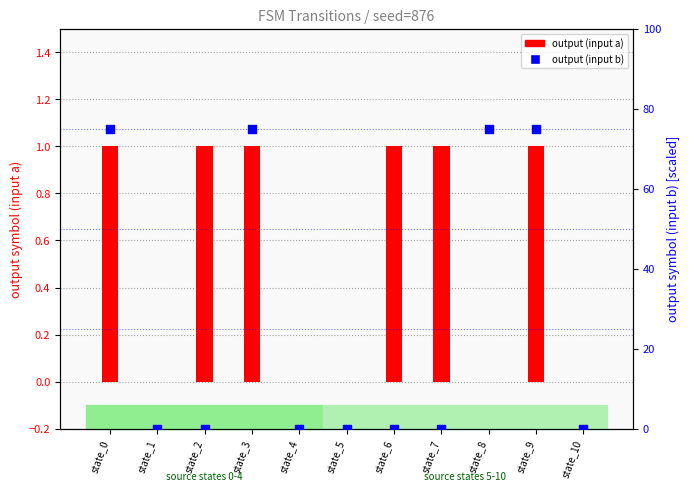

Which series reaches the minimum Y coordinate?

output (input a)